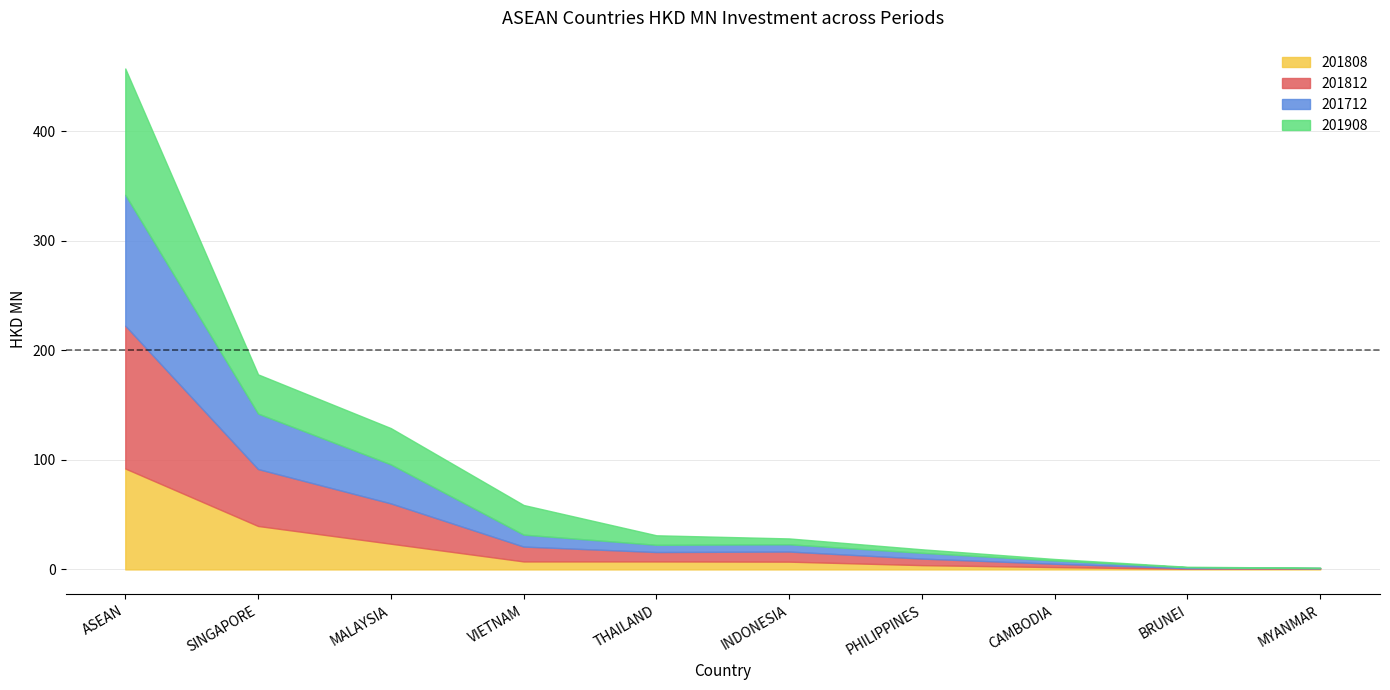

At how many categories does at least one series exceed 115?

1